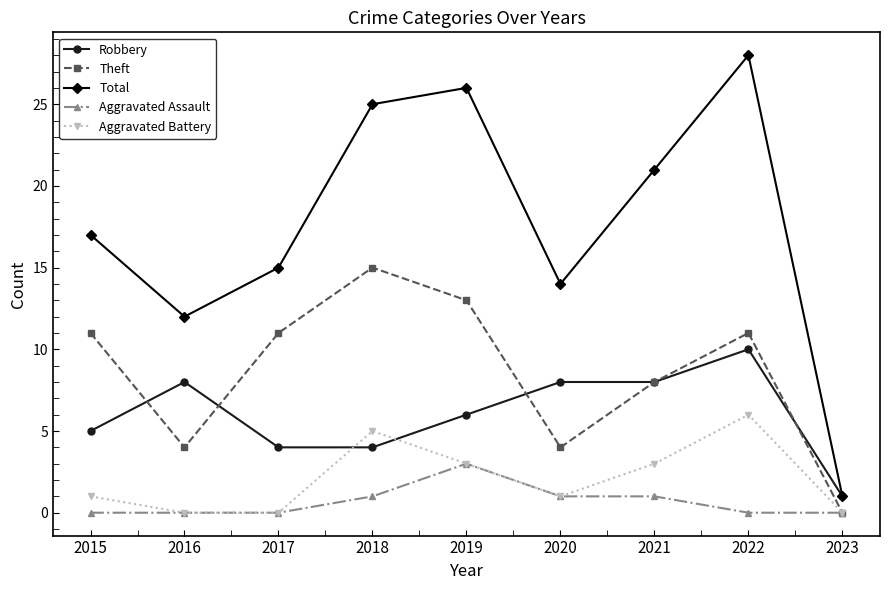

Reading left to right, transcribe all the data shown in this chart.

Robbery: 5	8	4	4	6	8	8	10	1
Theft: 11	4	11	15	13	4	8	11	0
Total: 17	12	15	25	26	14	21	28	1
Aggravated Assault: 0	0	0	1	3	1	1	0	0
Aggravated Battery: 1	0	0	5	3	1	3	6	0